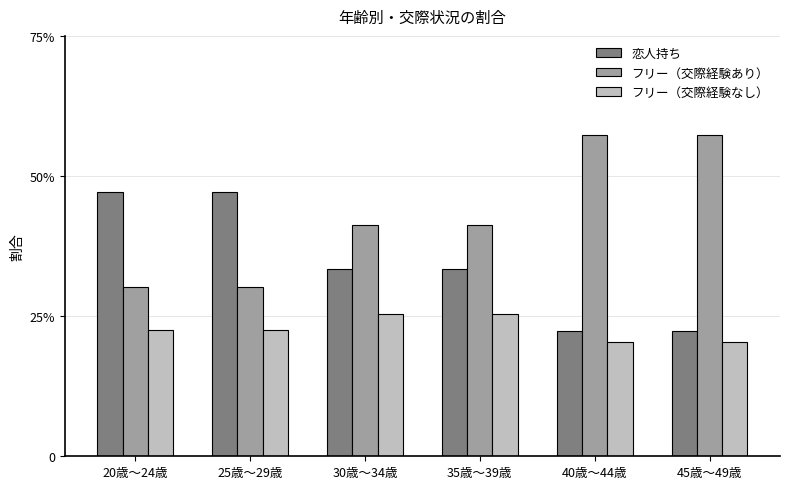

Count the フリー（交際経験なし） values in the range 0 to 1.

6